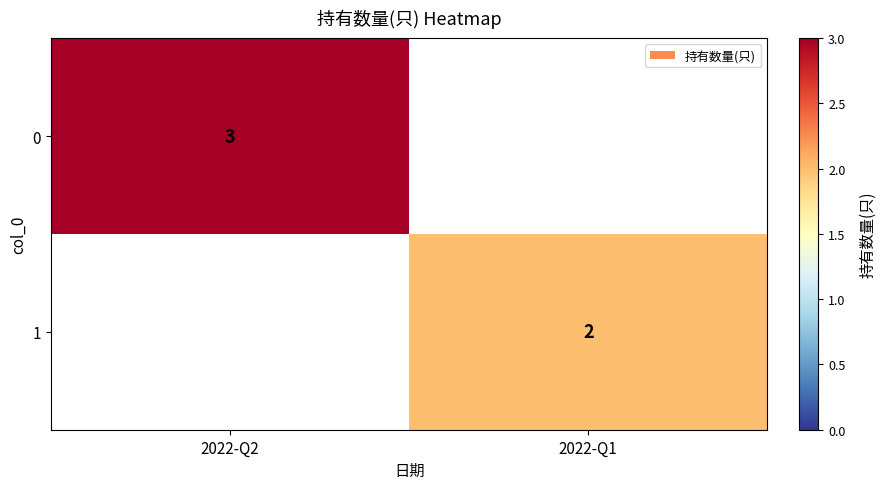

Is it true that 1 equals 1 at 2022-Q1?

False